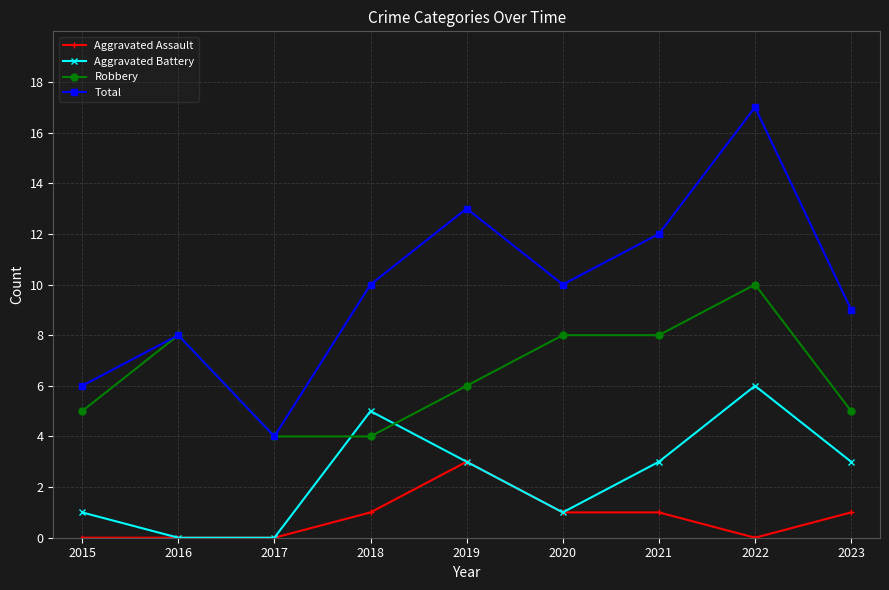

Is the value of Aggravated Assault at 2016 greater than the value of Aggravated Battery at 2020?

No